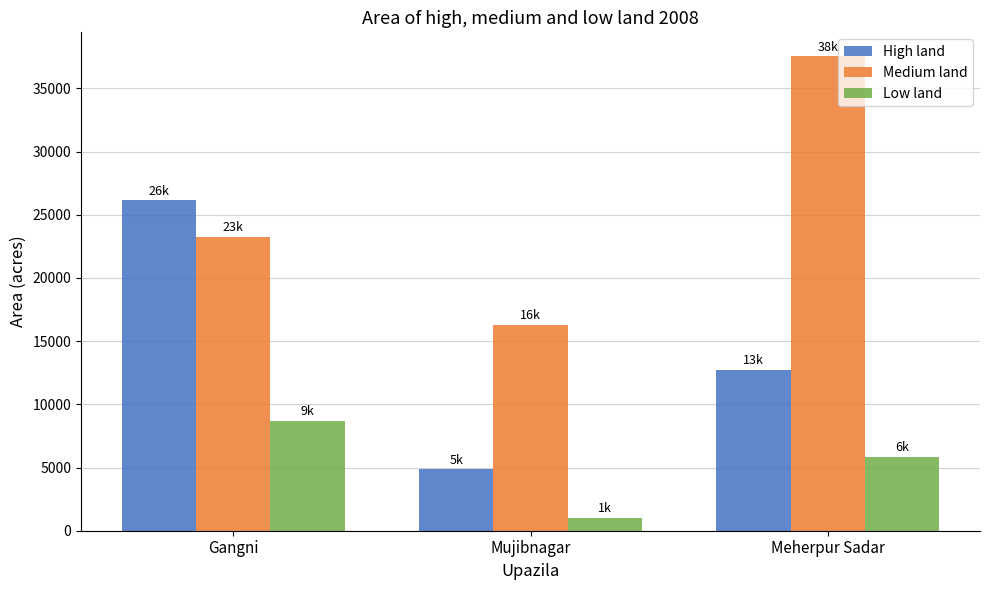

Rank the series at Mujibnagar from lowest to highest value.

Low land, High land, Medium land